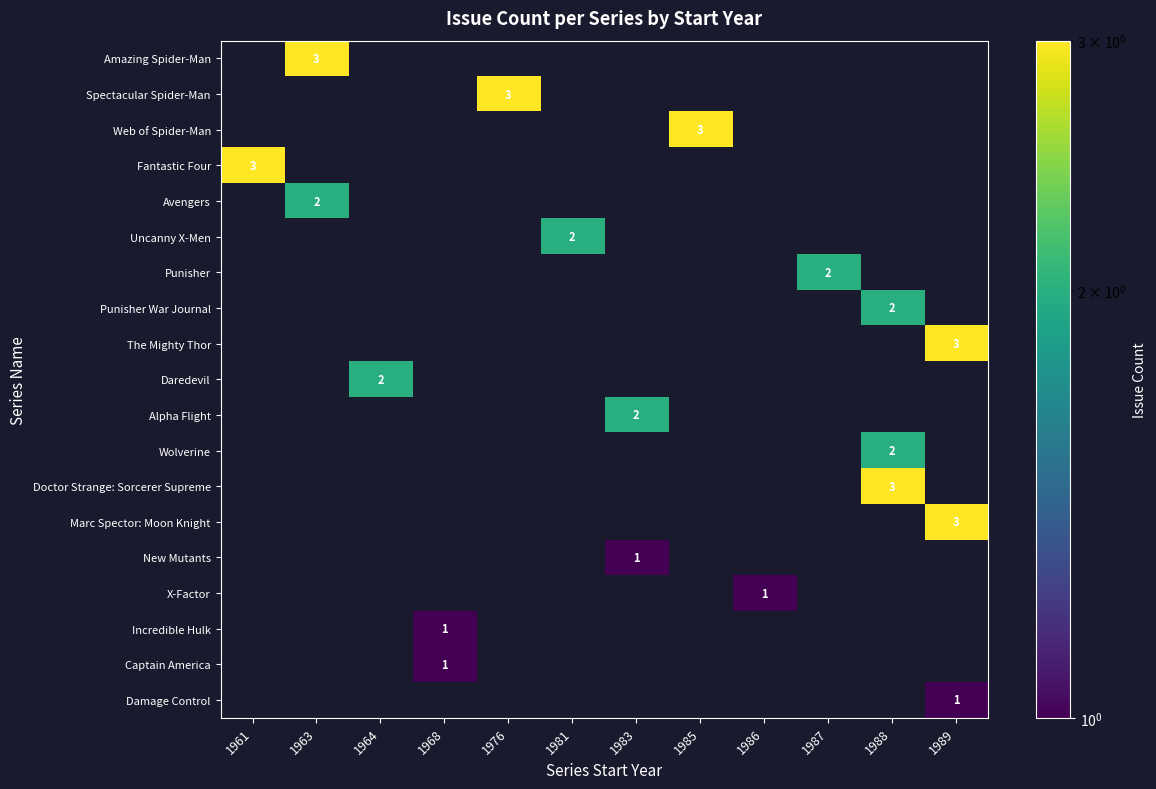

Is it true that New Mutants equals 1 at 1983?

True